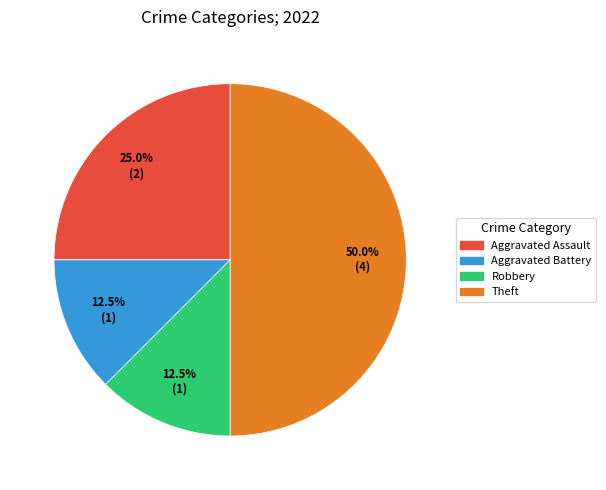

How many slices are in this pie chart?

4